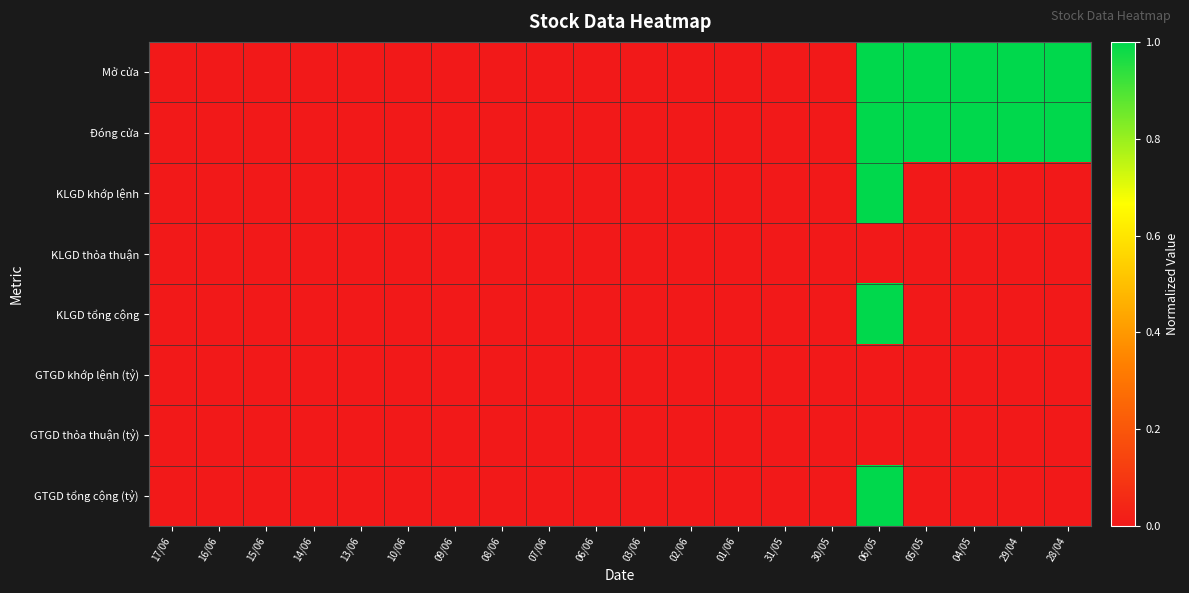

What is the greatest value displayed?

1